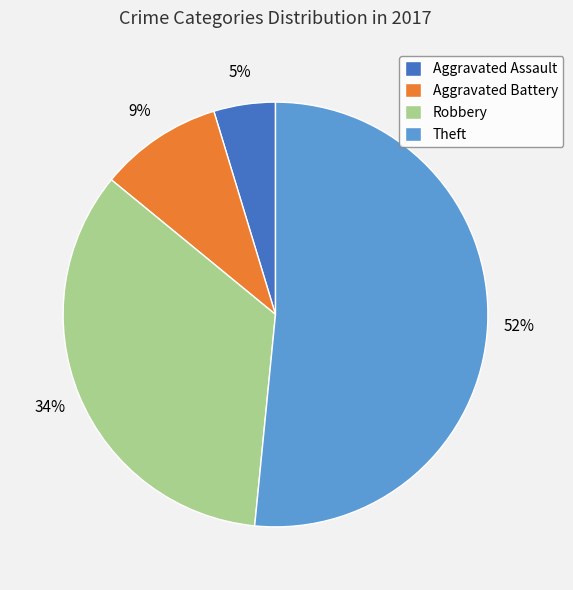

Which slice is the smallest?

Aggravated Assault